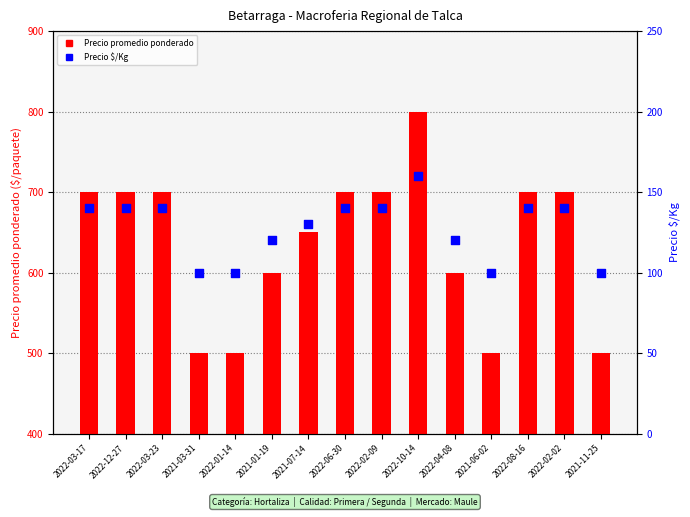

Is the value of Precio $/Kg at 2021-11-25 greater than the value of Precio promedio ponderado at 2021-03-31?

No